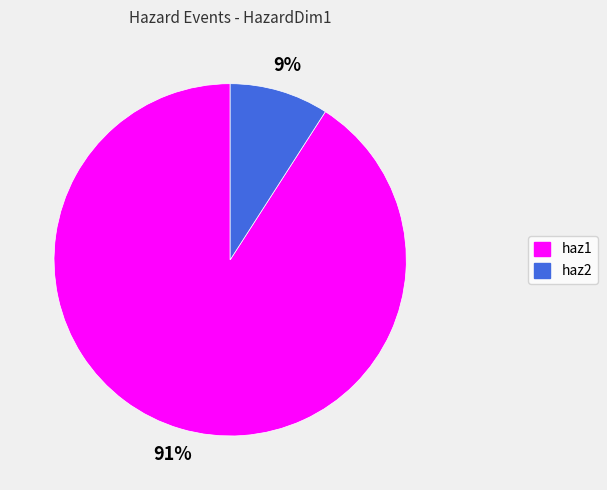

How many slices are in this pie chart?

2